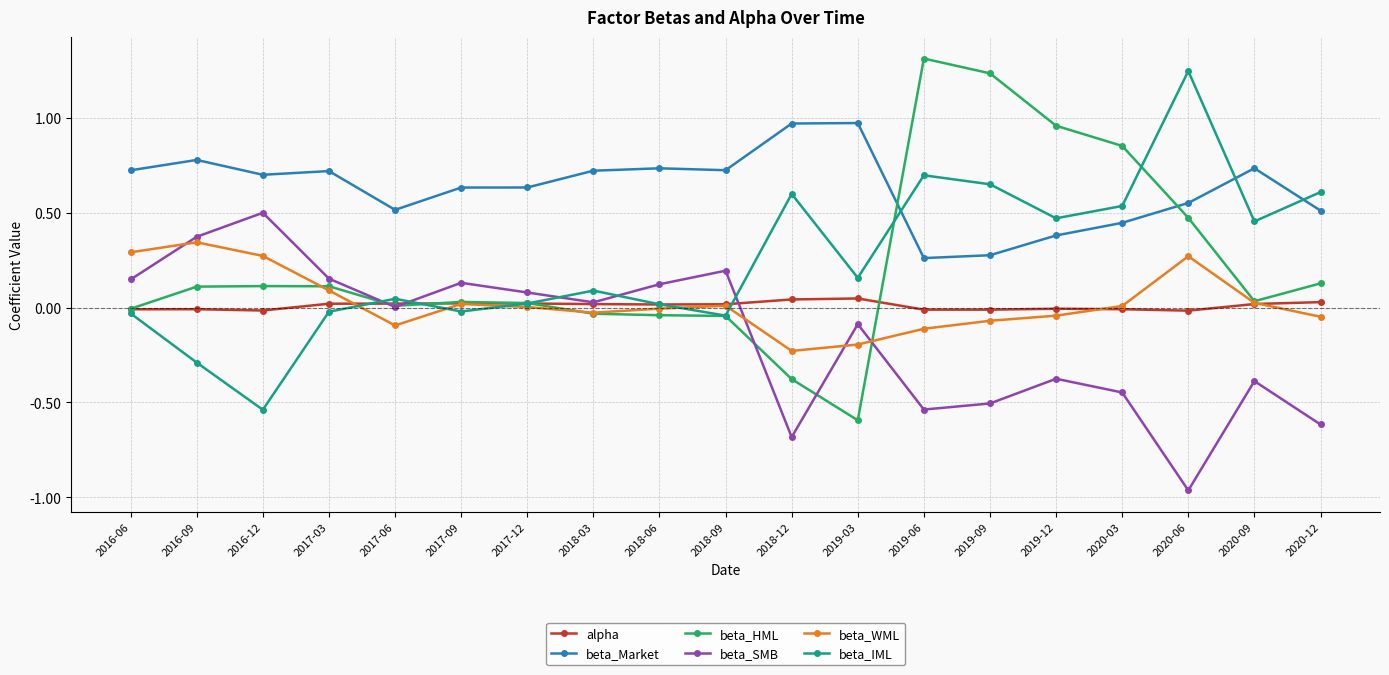

Which category has the lowest value across all series?

2020-06